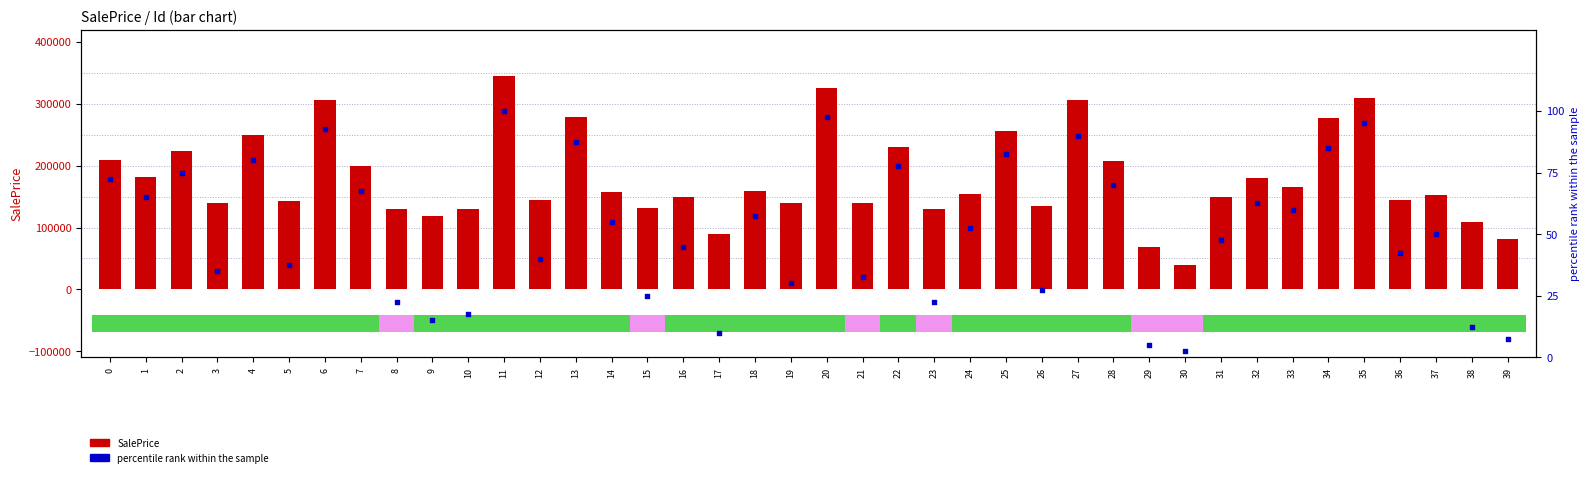

What are all the series names shown in the legend?

SalePrice, percentile rank within the sample